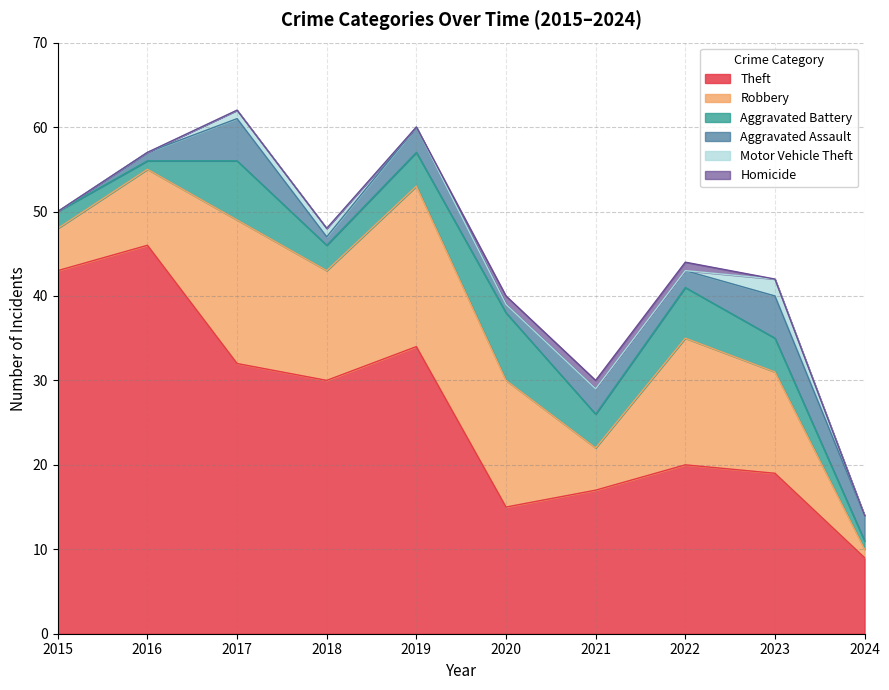

True or false: Aggravated Assault and Motor Vehicle Theft cross at least once.

False